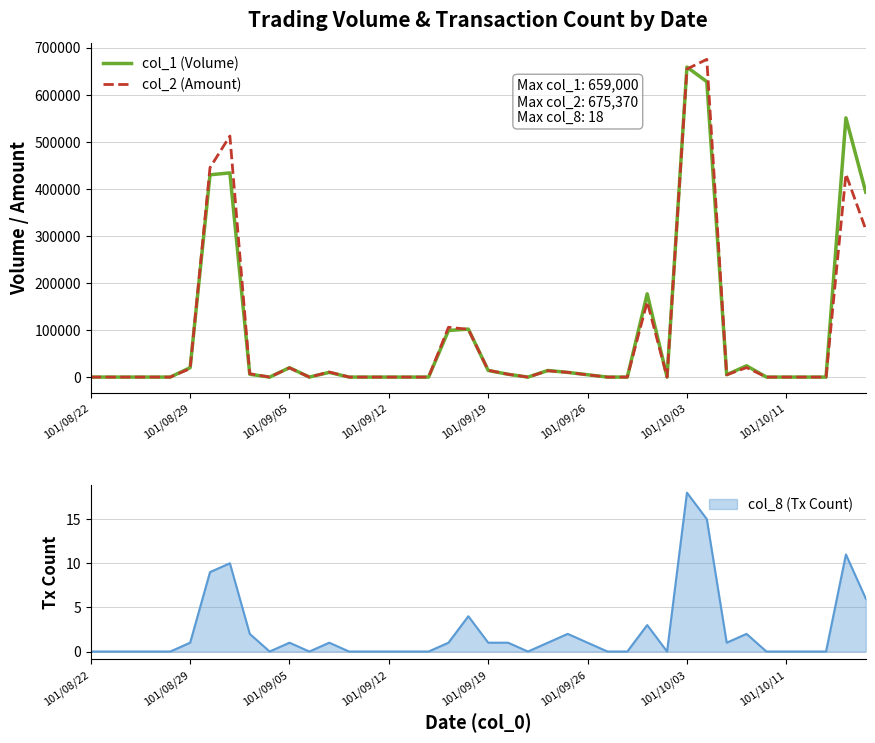

Reading left to right, extract all data points from this chart.

col_1 (Volume): 0	0	0	0	0	20000	430000	434000	6000	0	20000	0	10000	0	0	0	0	0	99000	102000	14000	6000	0	14000	10000	5000	0	0	177000	0	659000	628000	5000	24000	0	0	0	0	551000	393000
col_2 (Amount): 0	0	0	0	0	18000	445160	512400	7120	0	19600	0	10700	0	0	0	0	0	105930	101490	14560	6000	0	13440	10100	4700	0	0	159990	0	654820	675370	4800	20160	0	0	0	0	431480	313660